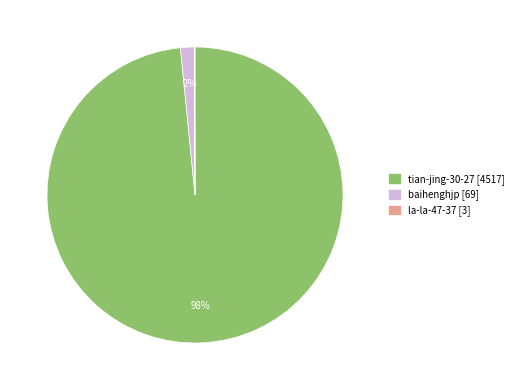

To the nearest percent, what portion does baihenghjp represent?

2%